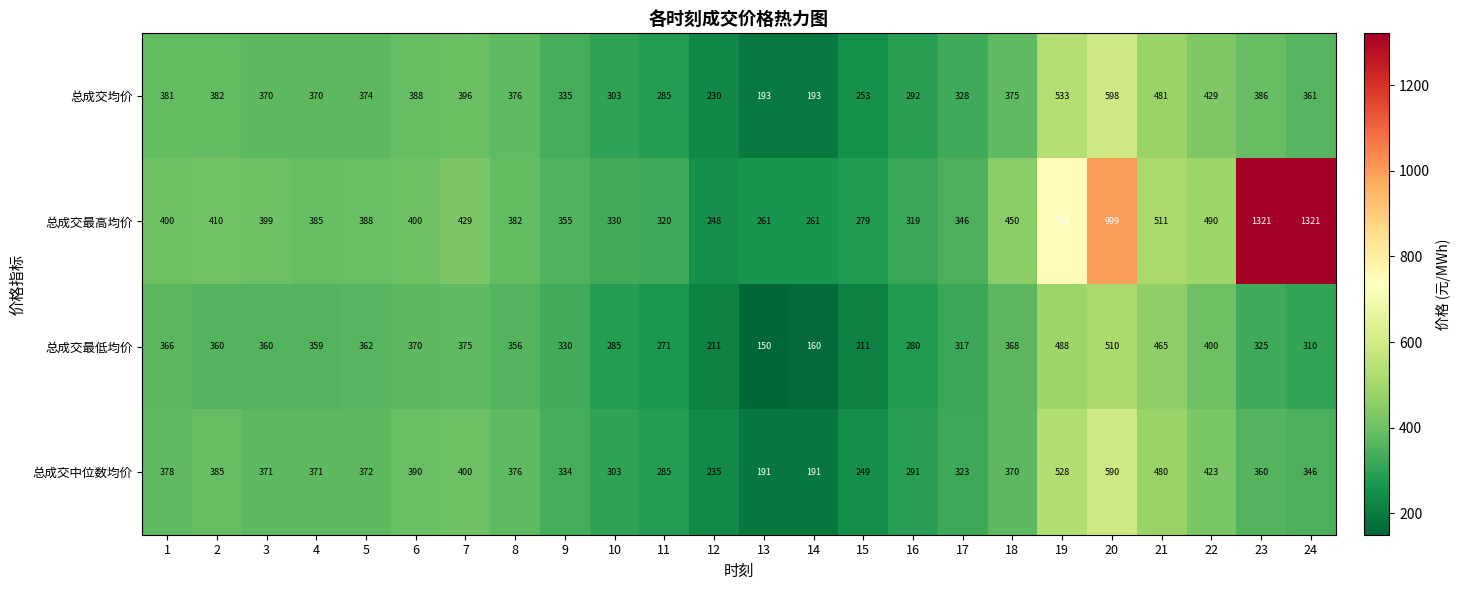

What is the minimum value shown in the chart?

150